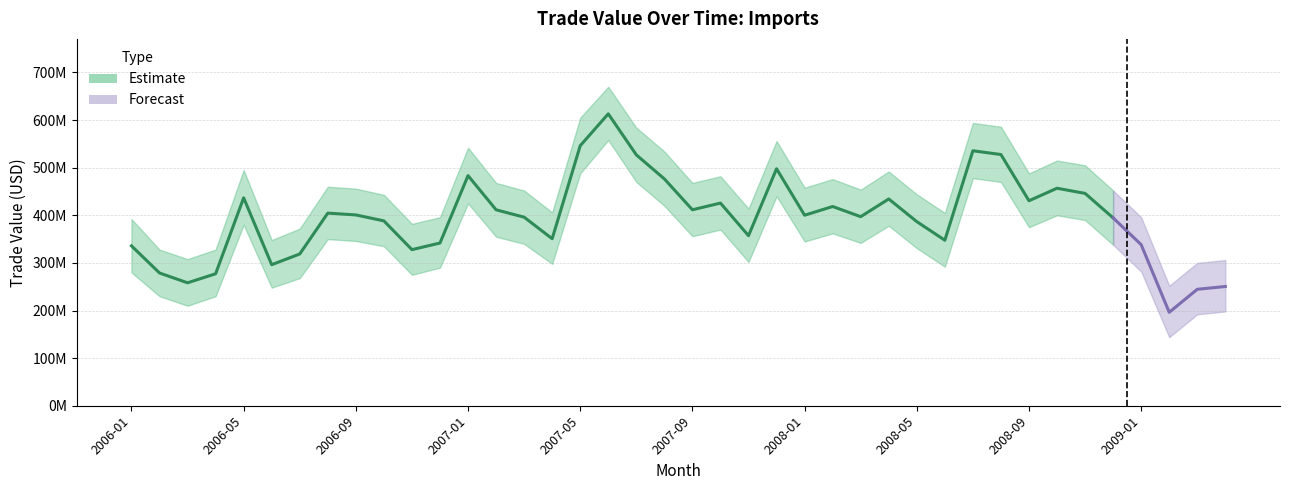

Where is the first local maximum?

2006-05